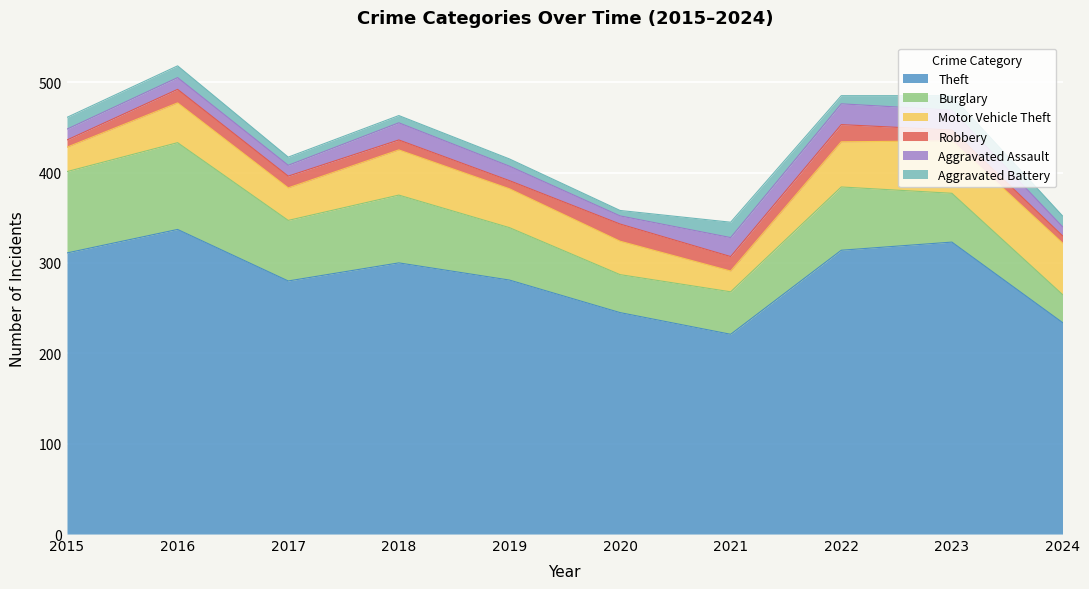

What is the value of the Theft point at the 10th from the left?

234